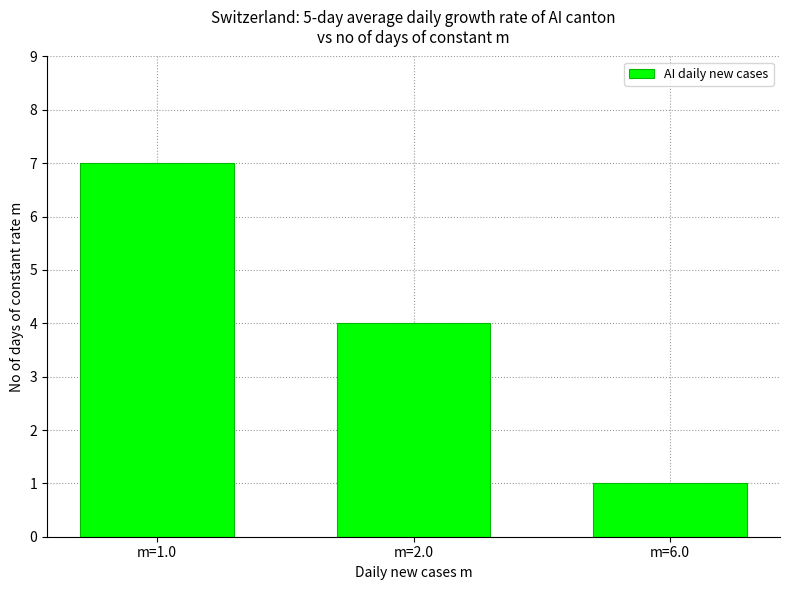

What is the maximum value shown in the chart?

7